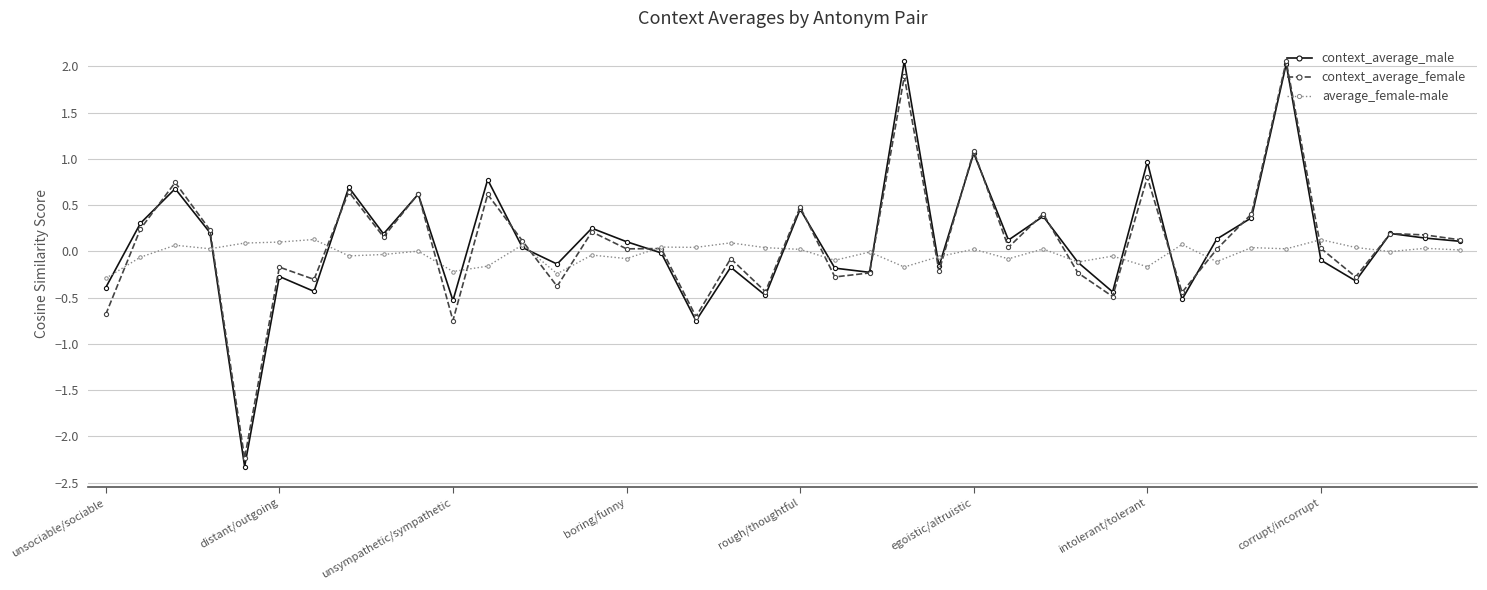

Count the number of categories in the chart.

40